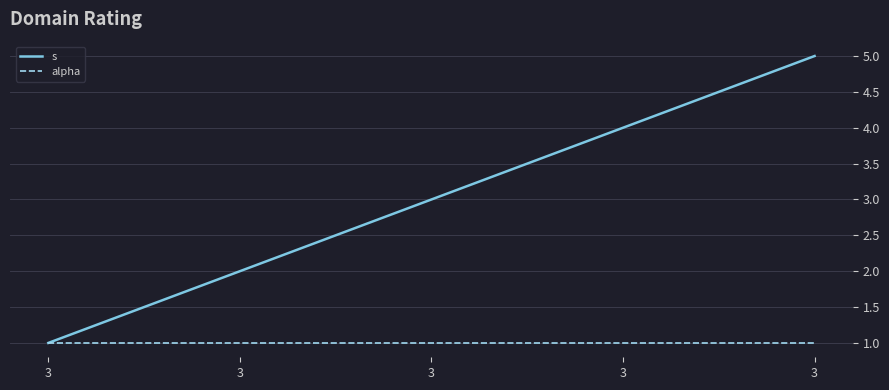

What is the average value of the s series?

3